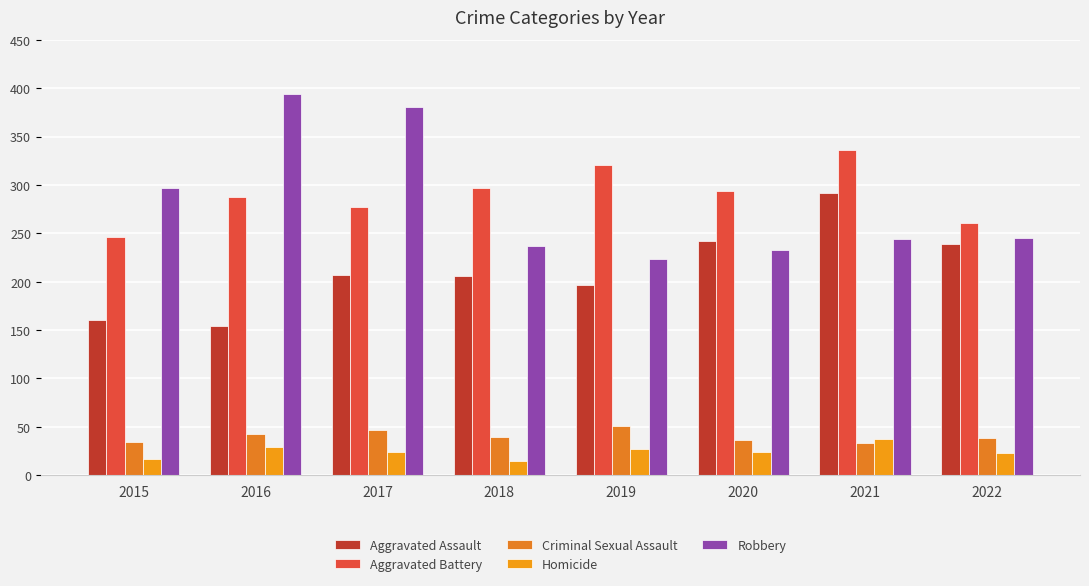

How many Aggravated Battery values are between 277 and 321?

5